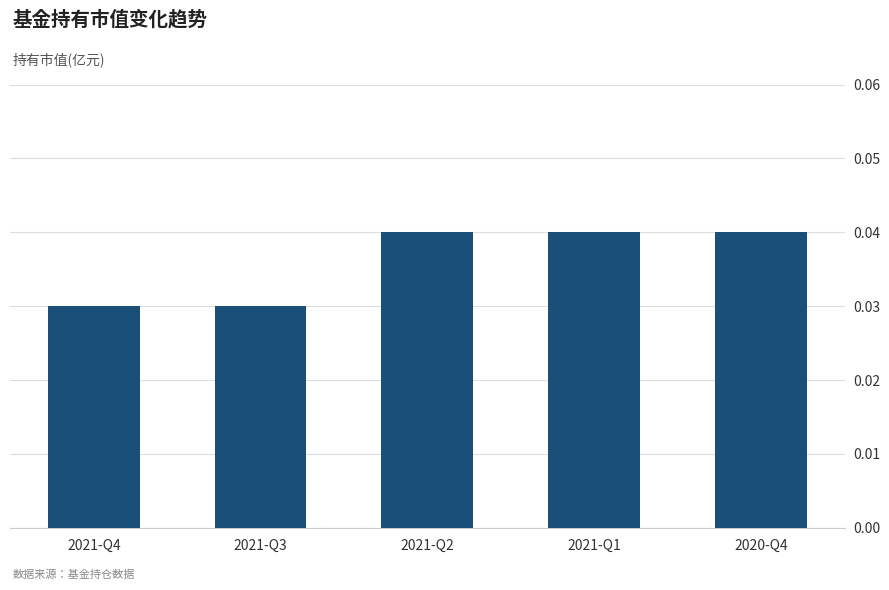

The value at 2021-Q4 is 0.1. True or false?

False